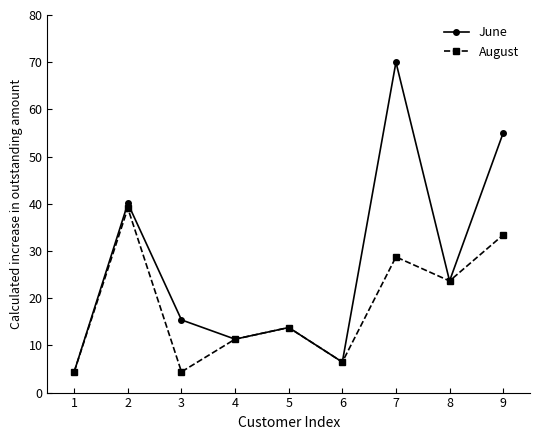

Which series has the largest total across all categories?

June